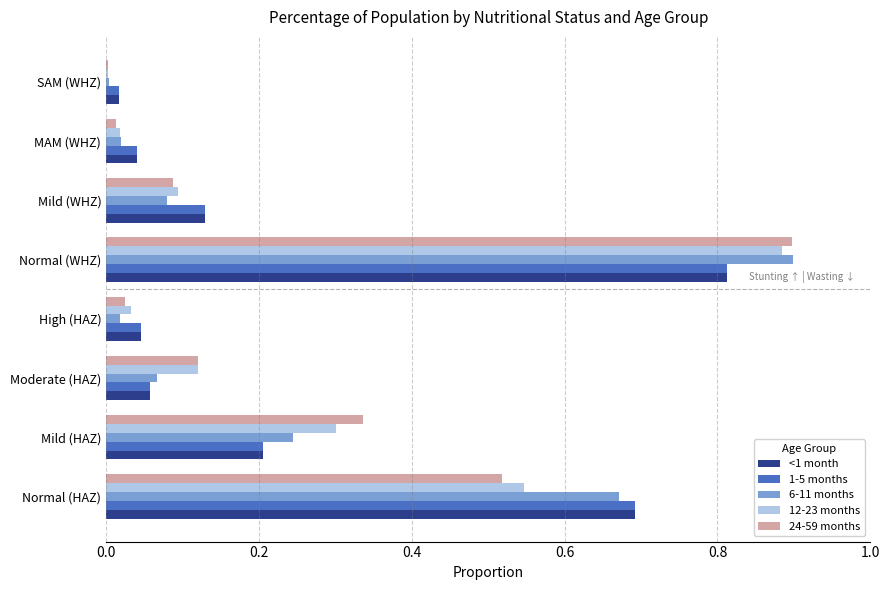

The value of 1-5 months at Normal (HAZ) is 0.7. True or false?

True